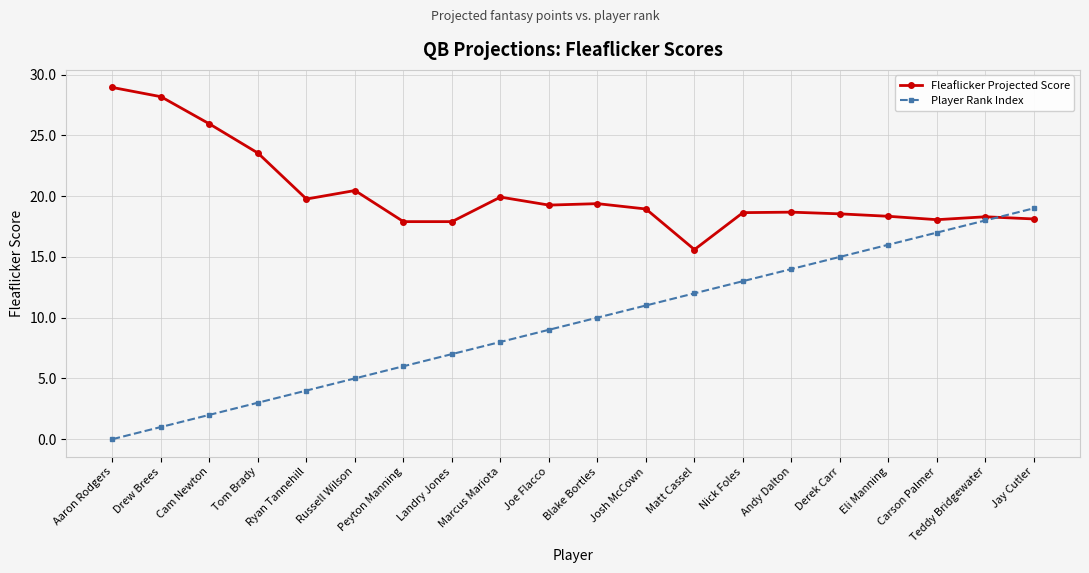

Read the Fleaflicker Projected Score value at Drew Brees.

28.2